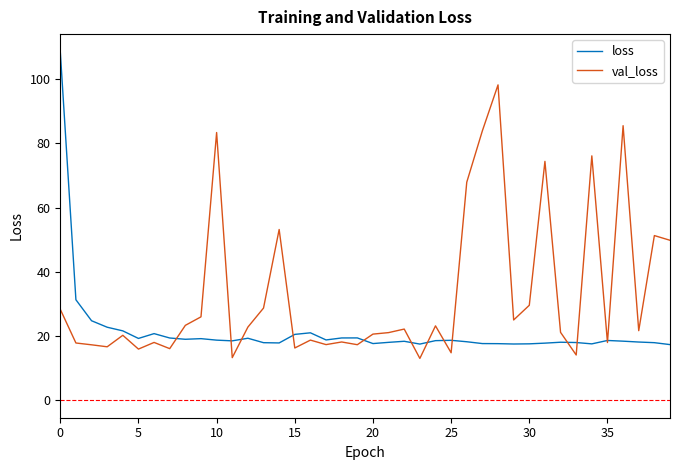

What are all the series names shown in the legend?

loss, val_loss